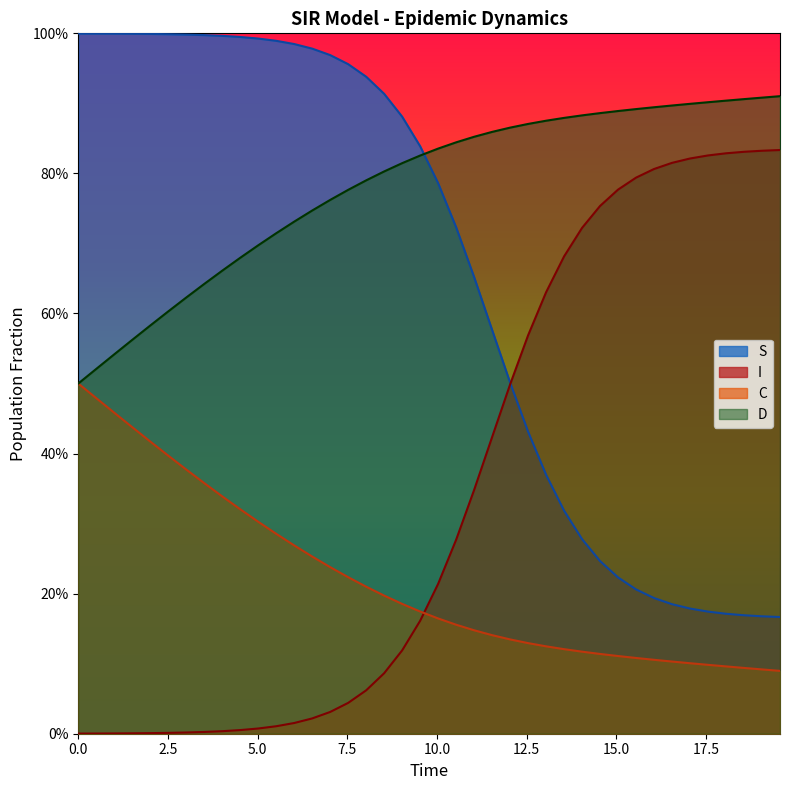

True or false: C and D cross at least once.

False